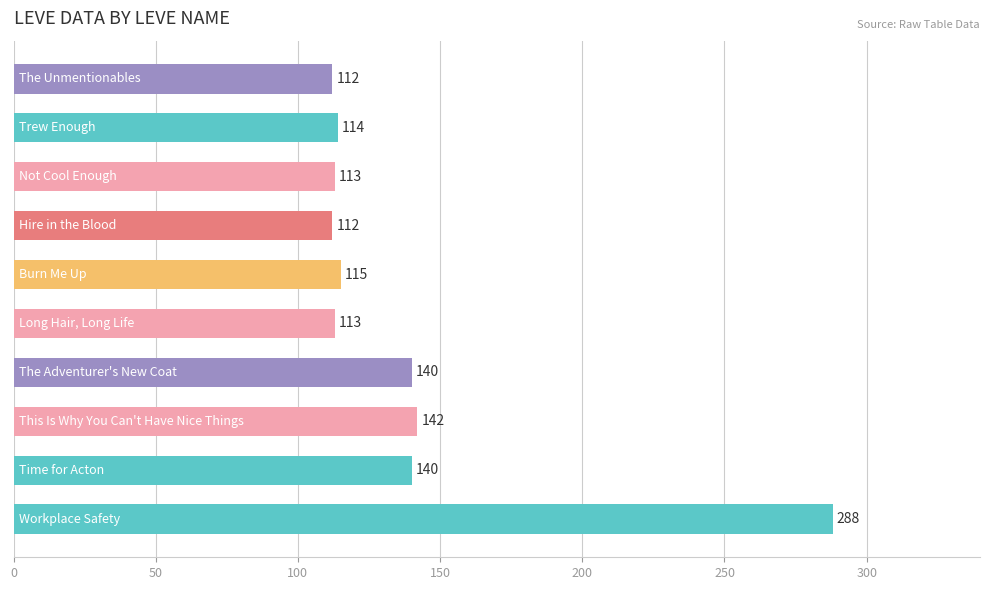

What is the difference between the maximum and minimum values?

176